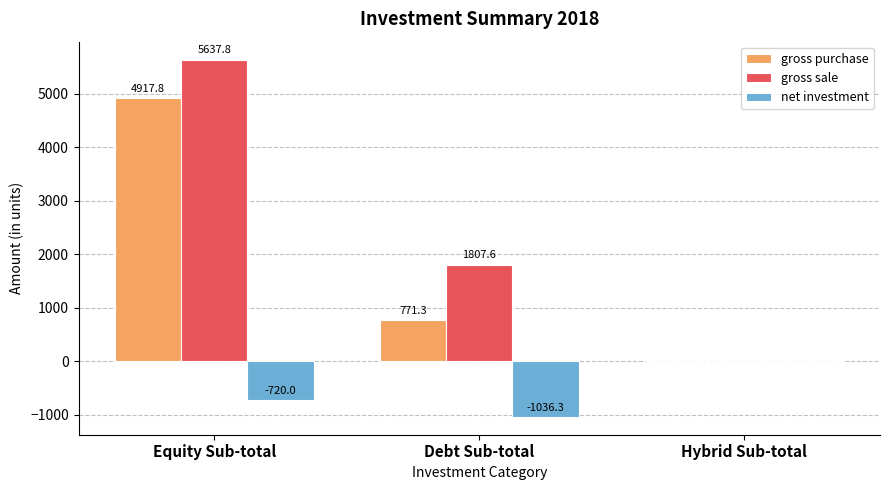

At which label is gross sale closest to 2818?

Debt Sub-total